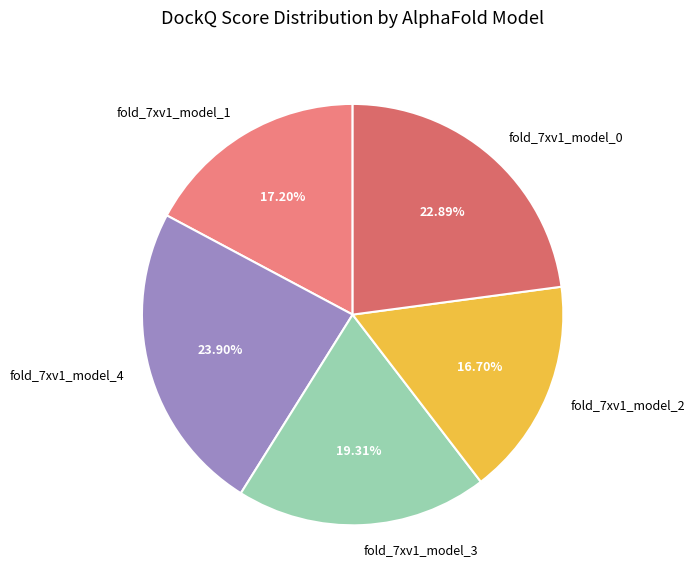

Is there a majority slice in this chart?

No